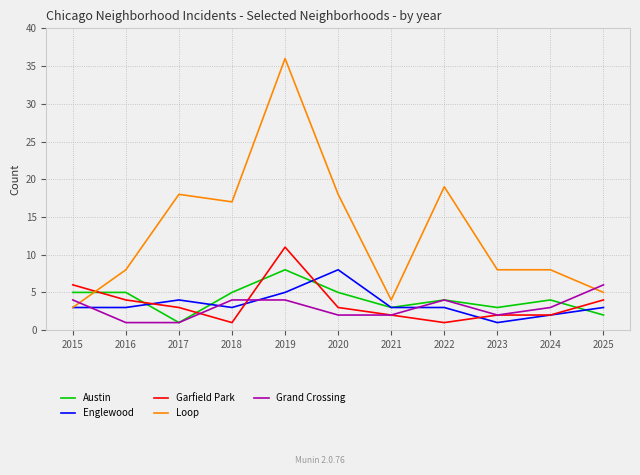

Reading left to right, list all the values displayed in this chart.

Austin: 2015=5	2016=5	2017=1	2018=5	2019=8	2020=5	2021=3	2022=4	2023=3	2024=4	2025=2
Englewood: 2015=3	2016=3	2017=4	2018=3	2019=5	2020=8	2021=3	2022=3	2023=1	2024=2	2025=3
Garfield Park: 2015=6	2016=4	2017=3	2018=1	2019=11	2020=3	2021=2	2022=1	2023=2	2024=2	2025=4
Loop: 2015=3	2016=8	2017=18	2018=17	2019=36	2020=18	2021=4	2022=19	2023=8	2024=8	2025=5
Grand Crossing: 2015=4	2016=1	2017=1	2018=4	2019=4	2020=2	2021=2	2022=4	2023=2	2024=3	2025=6